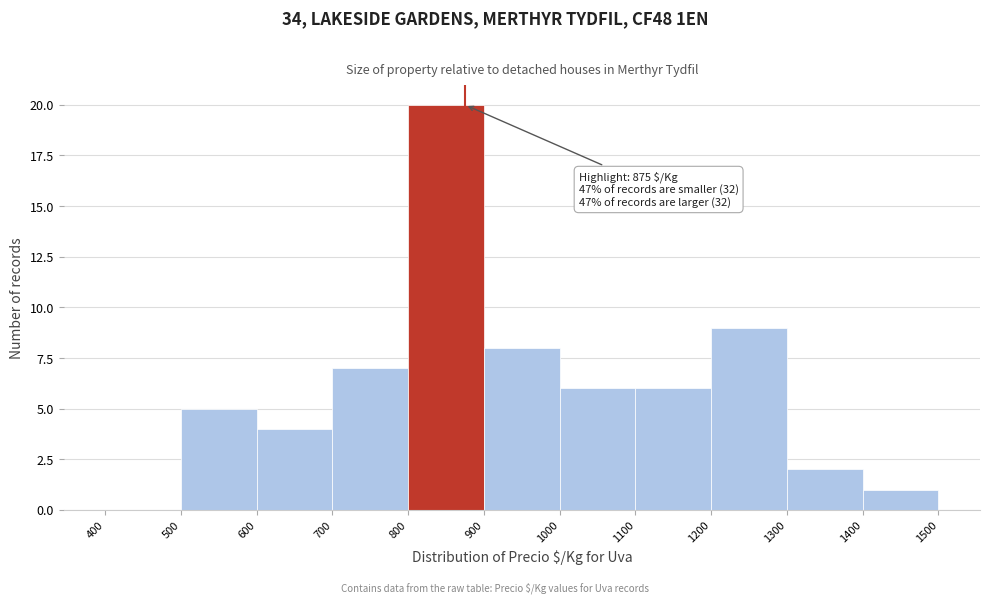

Over which range of the x-axis is the bar tallest?

800 to 900